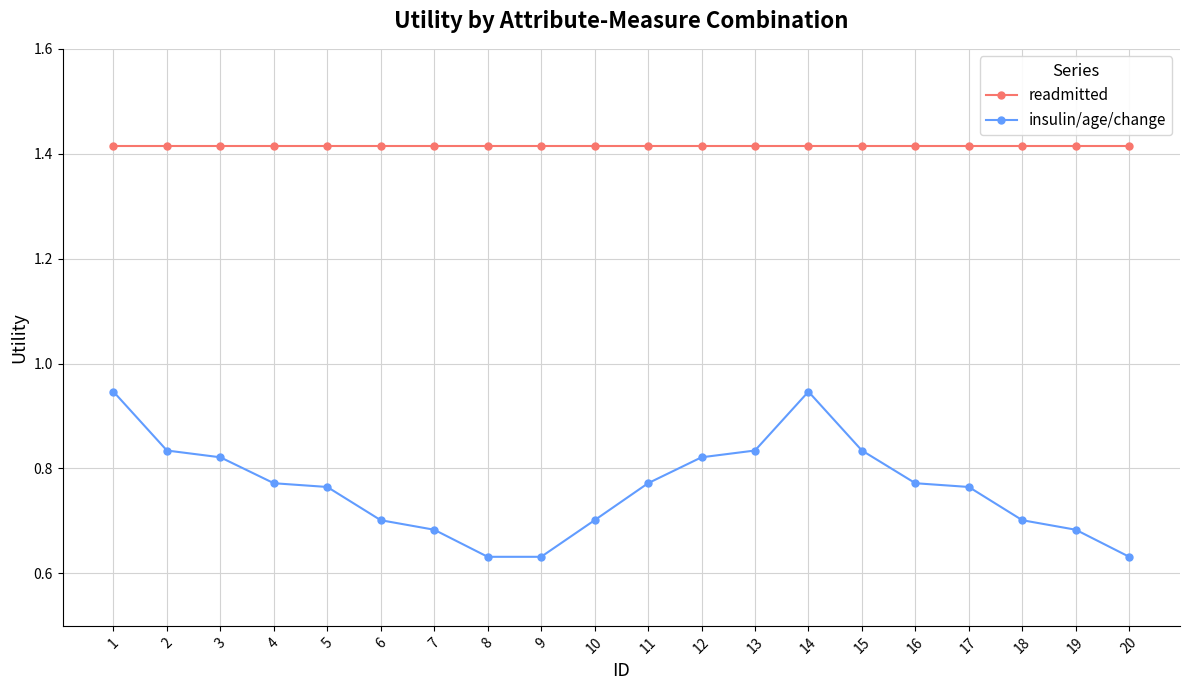

True or false: readmitted and insulin/age/change intersect in this chart.

False